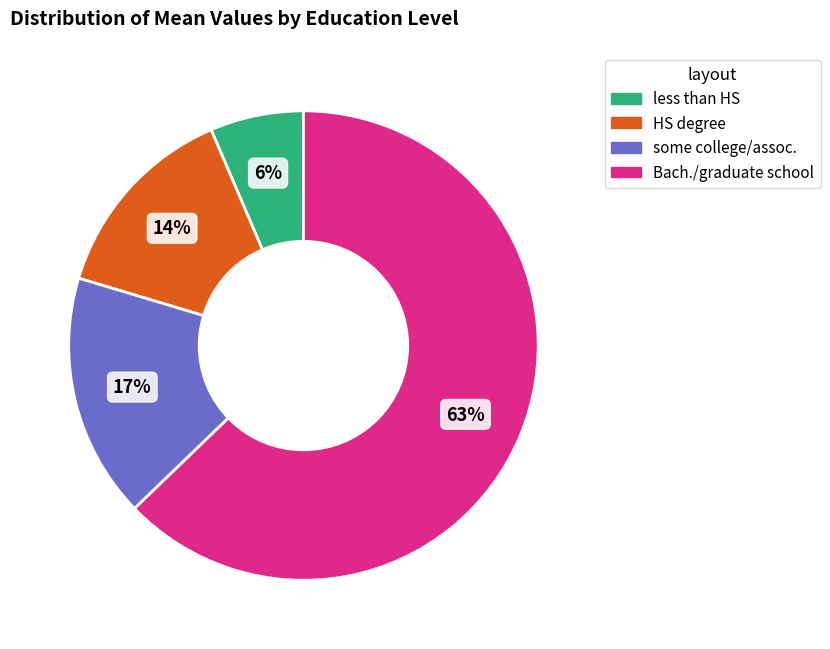

Is it true that HS degree is 14% of the pie?

True